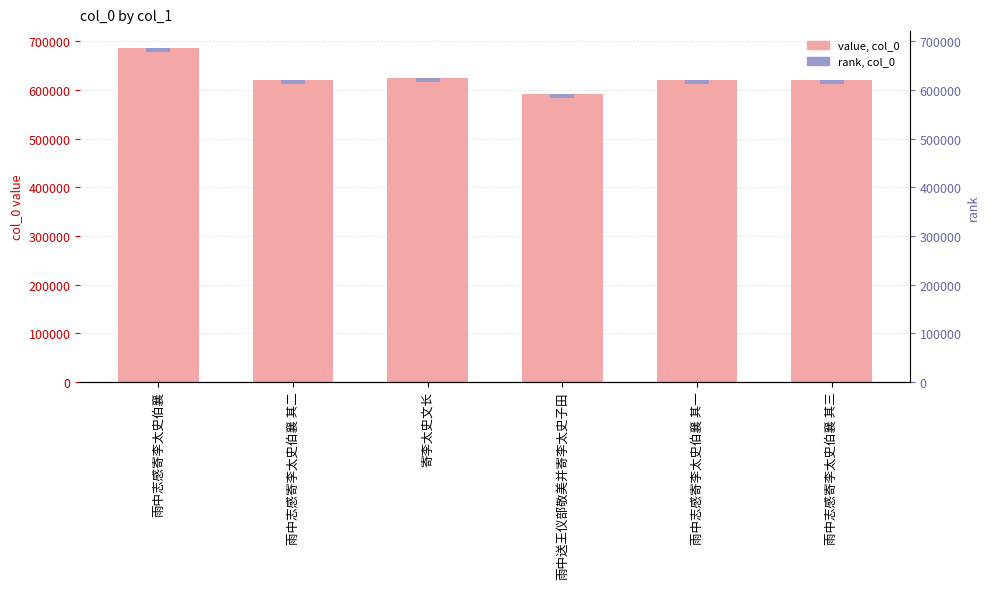

What is the ratio of the value at 雨中志感寄李太史伯襄 其二 to the value at 雨中送王仪部敬美并寄李太史子田?

1.0